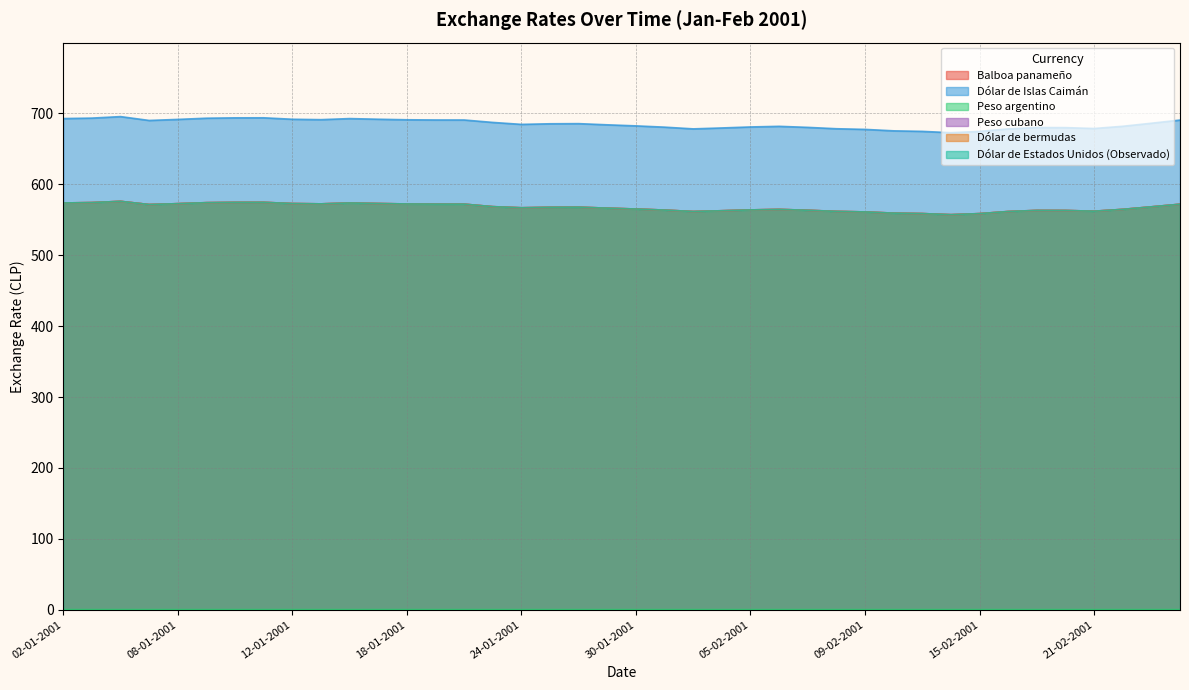

Does the chart display data point markers on the line(s)?

No